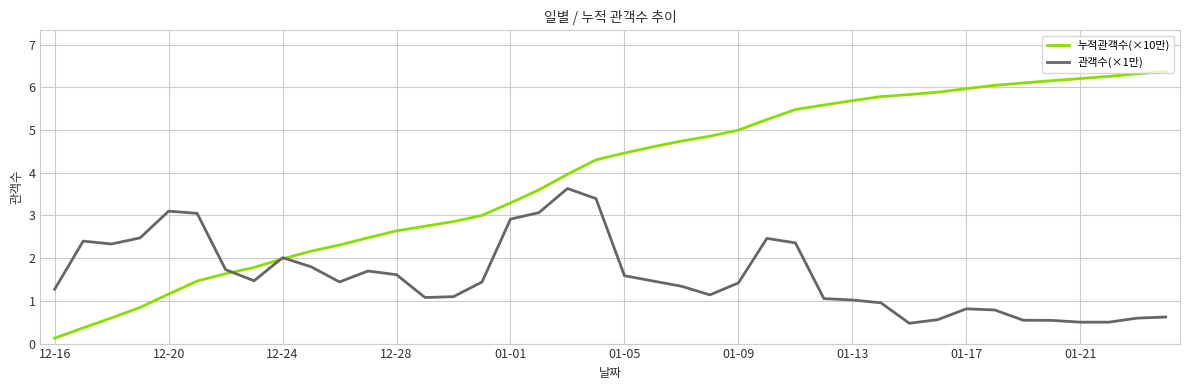

List the series in order of their overall mean, lowest first.

관객수(×1만), 누적관객수(×10만)